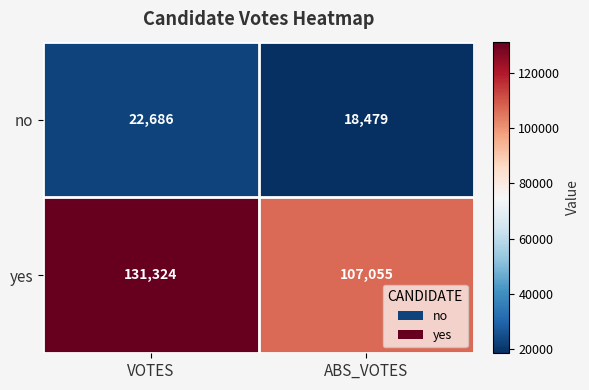

What is the average value of the yes series?

119190